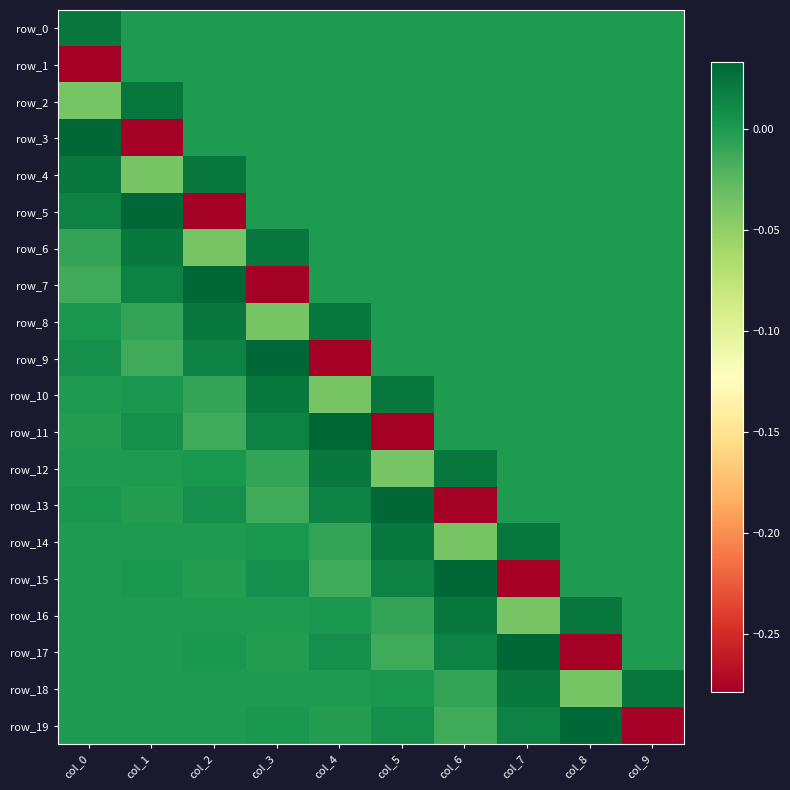

Count the number of categories in the chart.

10